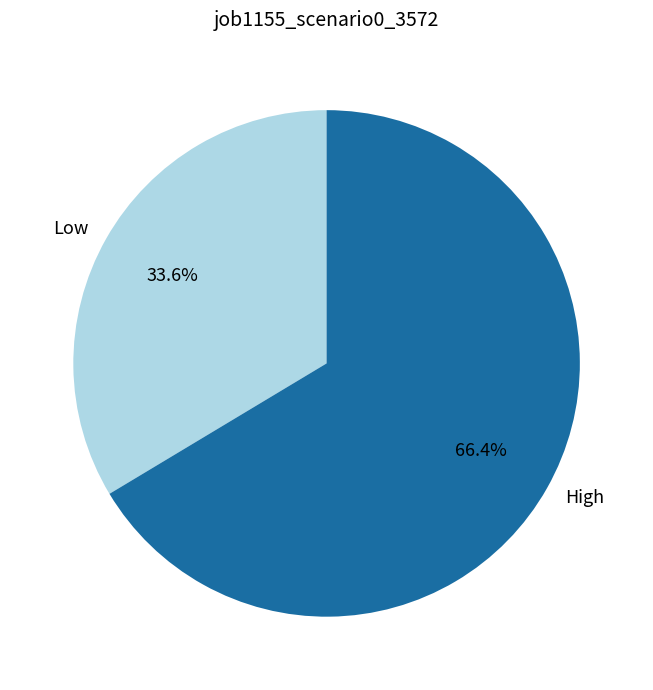

What percentage is NOT represented by Low?

66.4%